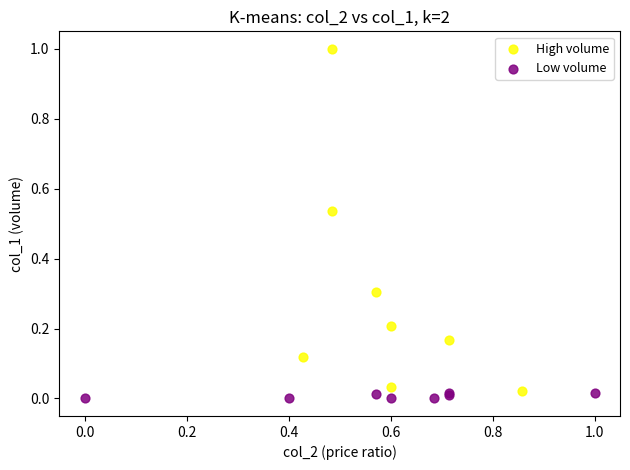

Which series reaches the maximum Y coordinate?

High volume